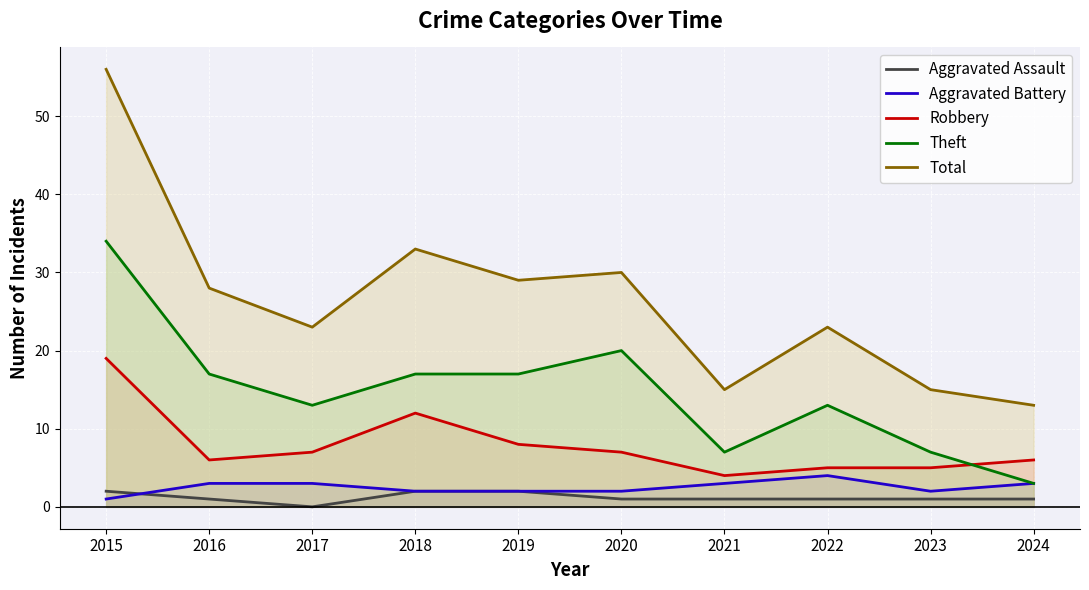

Between 2019 and 2024, which series saw the biggest shift?

Total